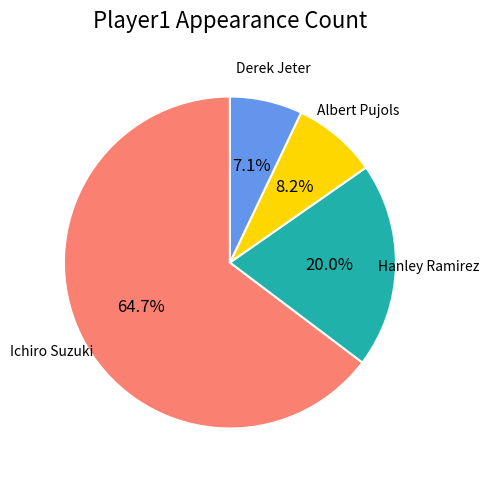

What is the ratio of the value at Hanley Ramirez to the value at Ichiro Suzuki?

0.3